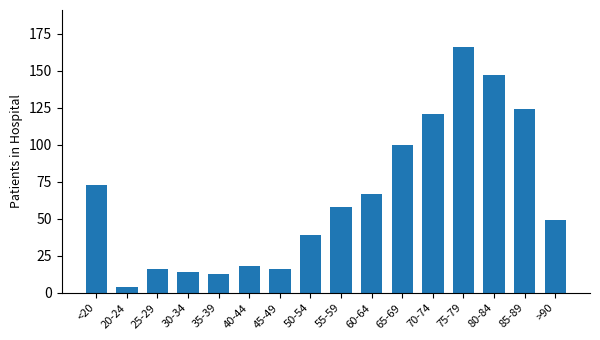

Which has a higher value, 60-64 or 70-74?

70-74